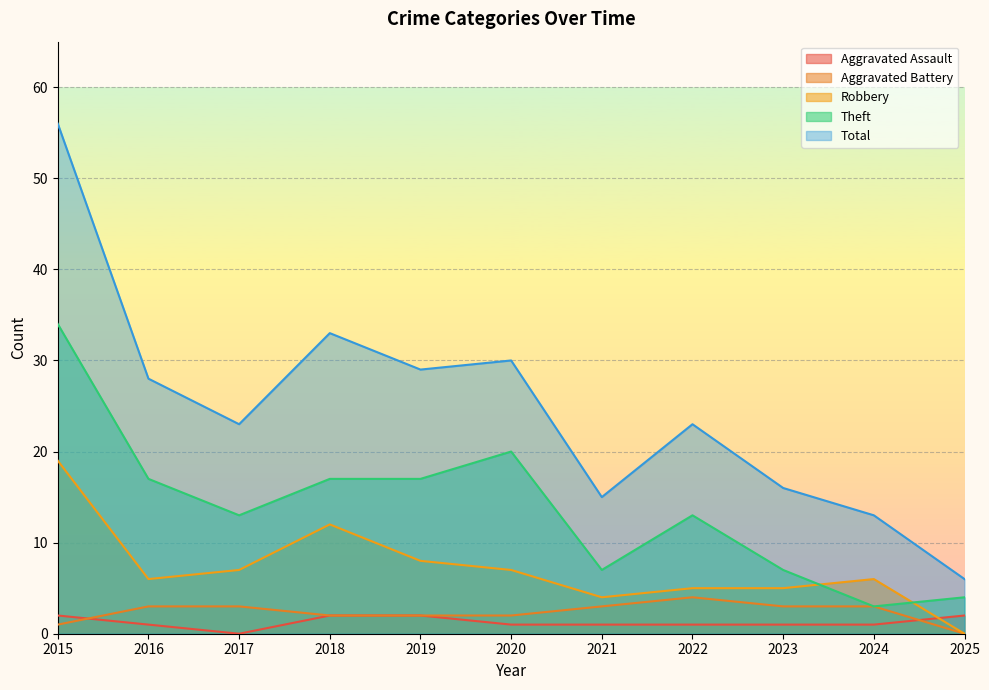

True or false: Theft and Aggravated Assault intersect in this chart.

False